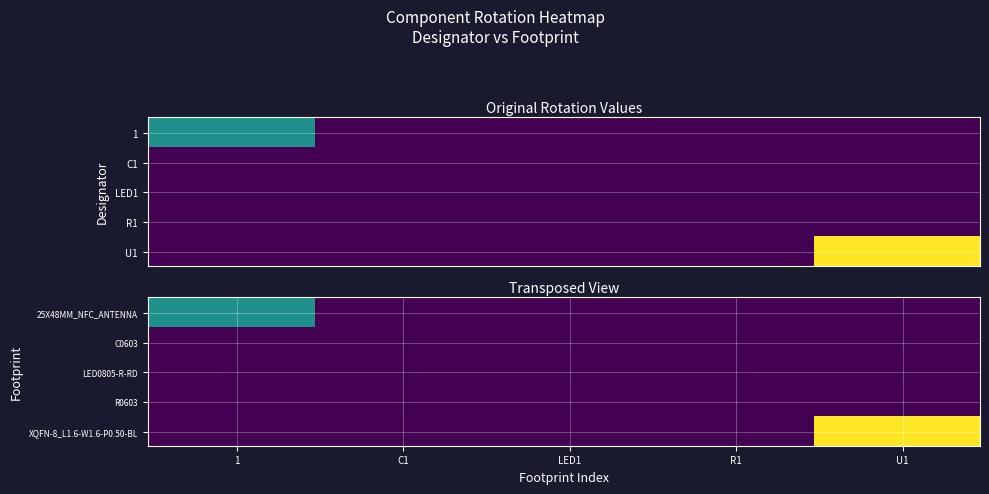

What is the maximum value for U1?

180